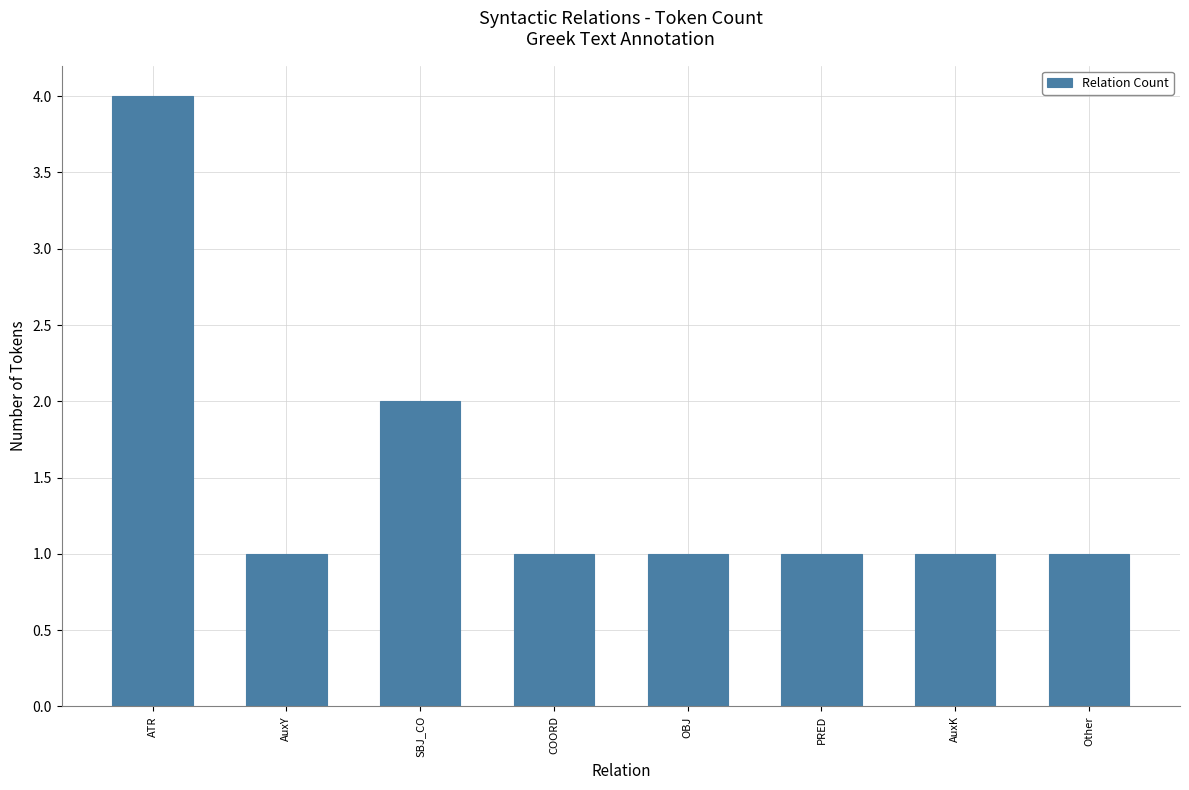

What is the label of the 1st bar from the left?

ATR